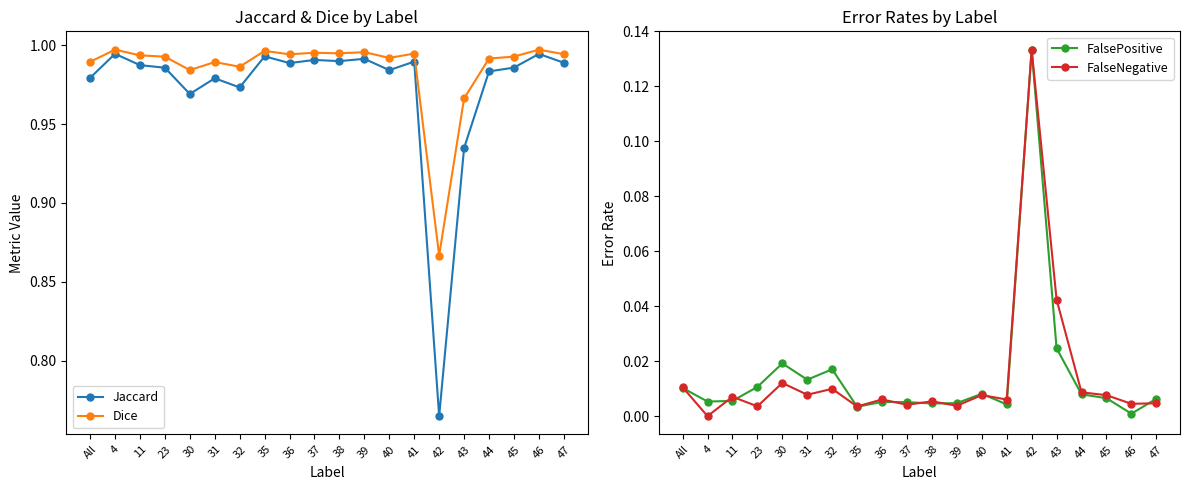

Rank the categories by Dice value from lowest to highest.

42, 43, 30, 32, 31, All, 44, 40, 23, 45, 11, 36, 47, 41, 38, 37, 39, 35, 46, 4